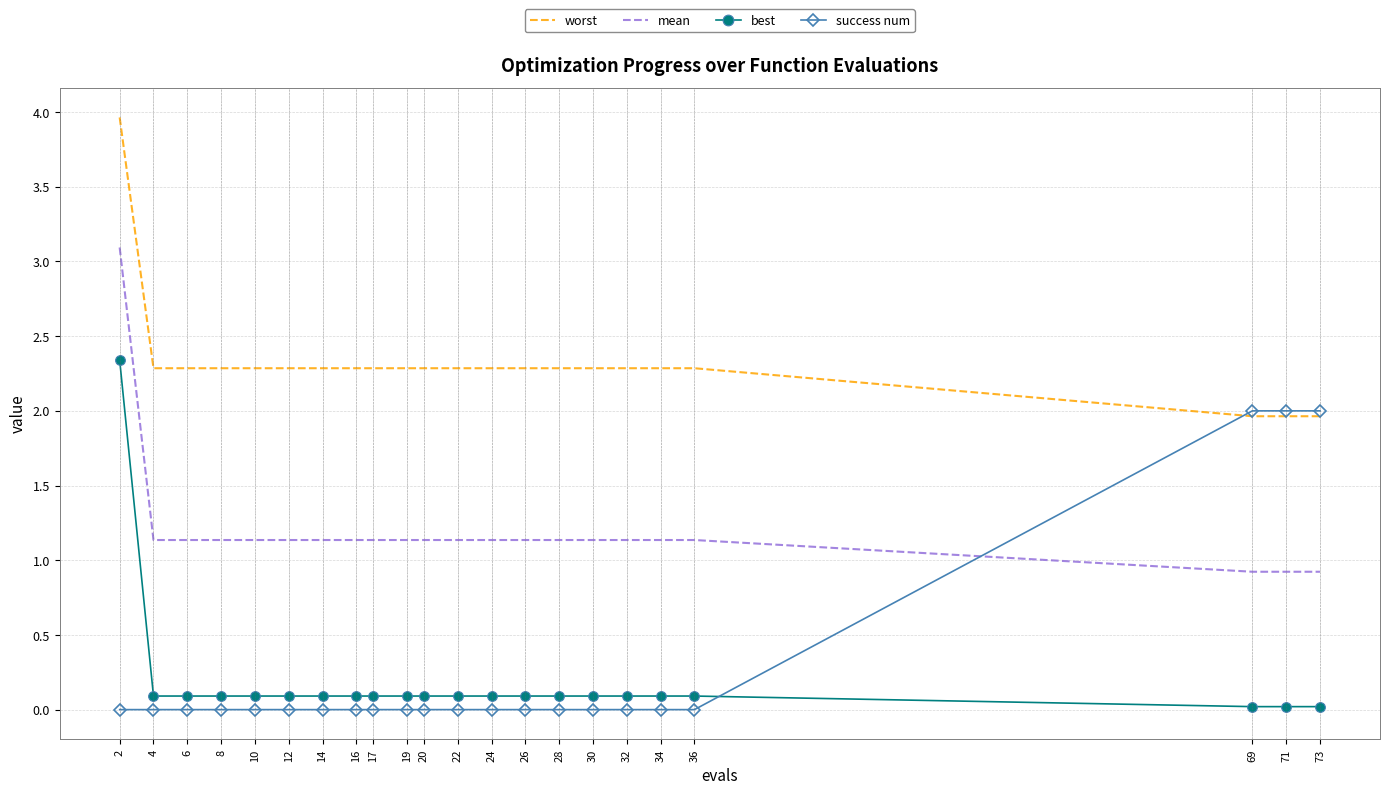

Which series has the widest spread of values?

best